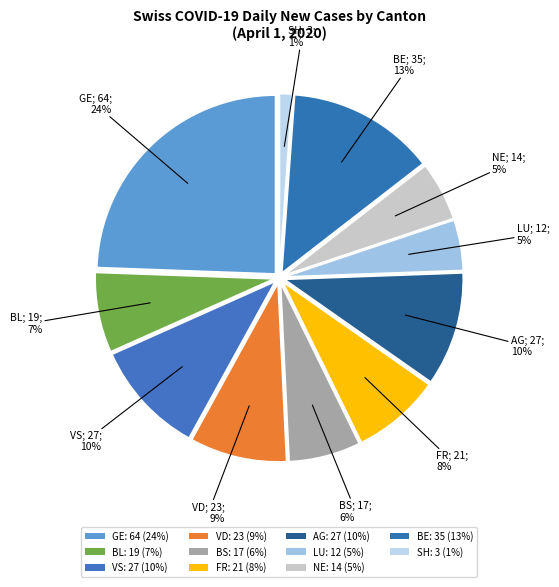

How many slices are in this pie chart?

11